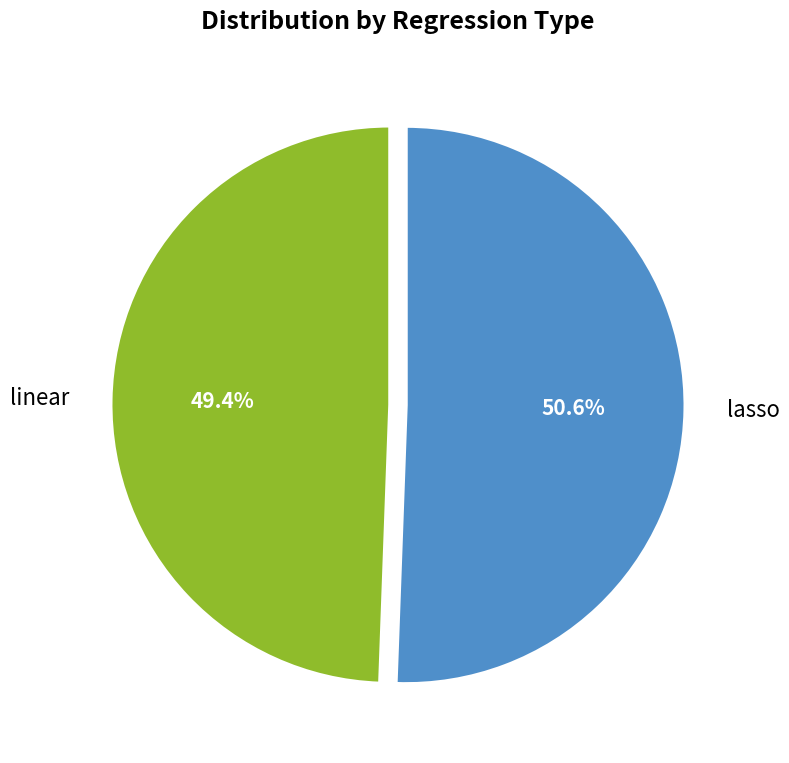

Is there a majority slice in this chart?

Yes